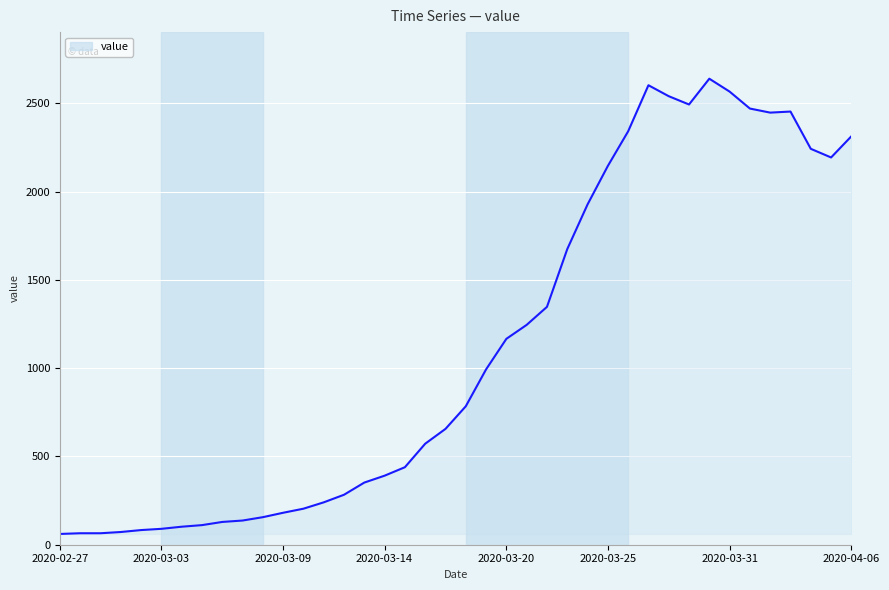

What is the smallest value displayed?

61